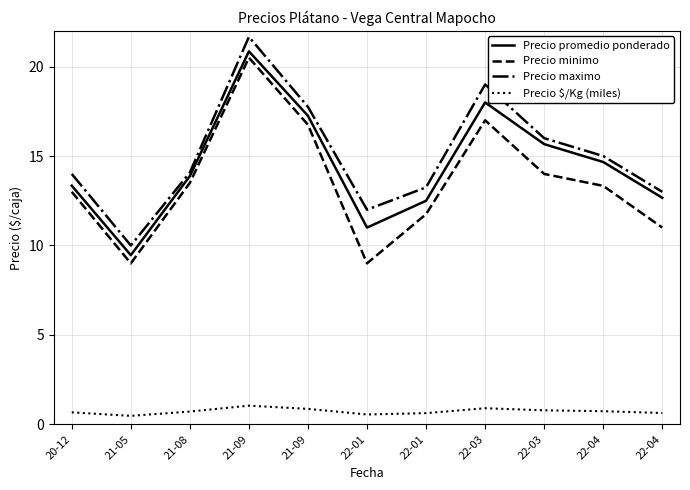

True or false: Precio $/Kg (miles) and Precio minimo intersect in this chart.

False